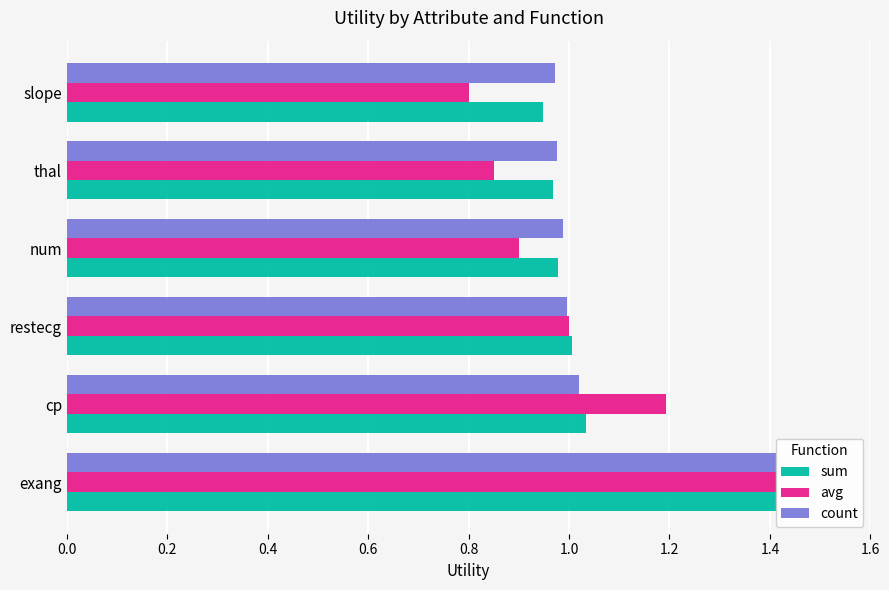

Are the bars horizontal?

Yes